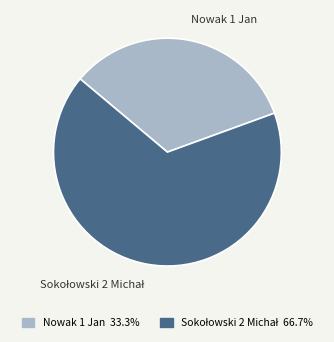

True or false: Nowak 1 Jan accounts for 23% of the total.

False